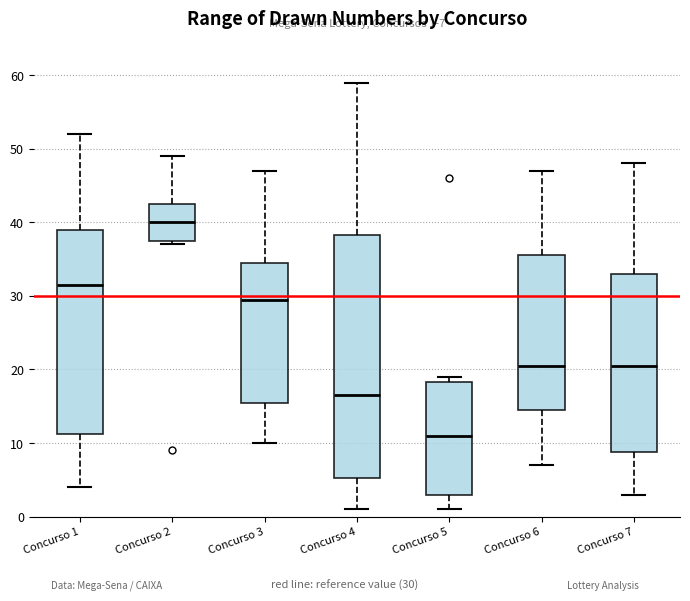

Comparing the boxes themselves (not the whiskers), which one is the tallest?

Concurso 4